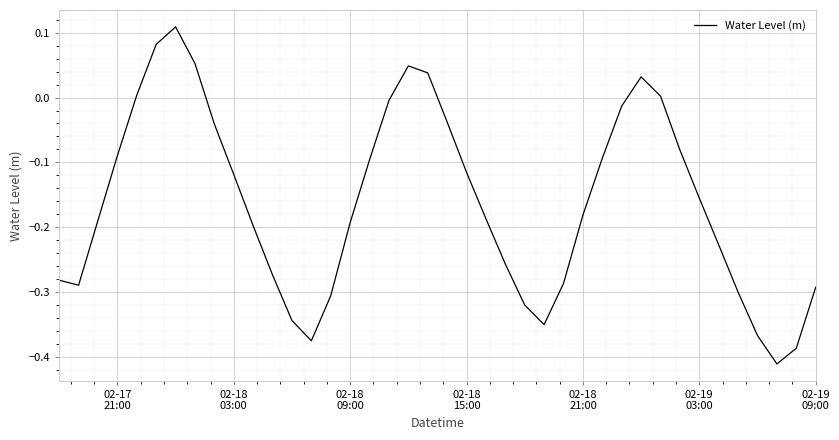

What is the sum of all values?

-6.5